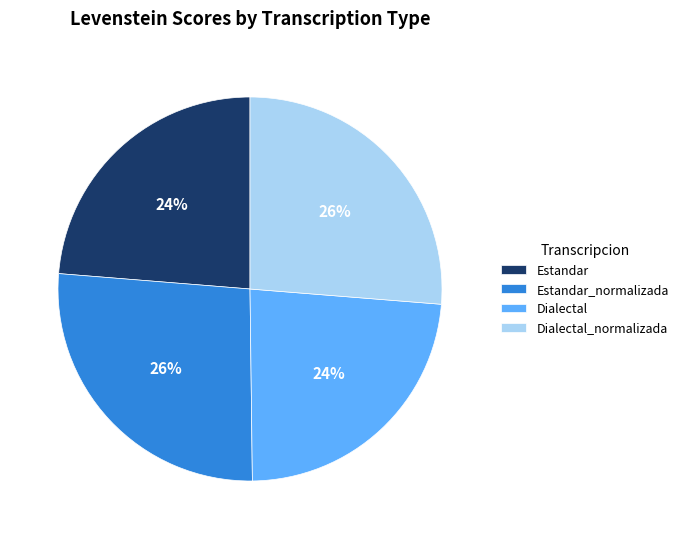

Is Dialectal_normalizada the majority of the pie?

No